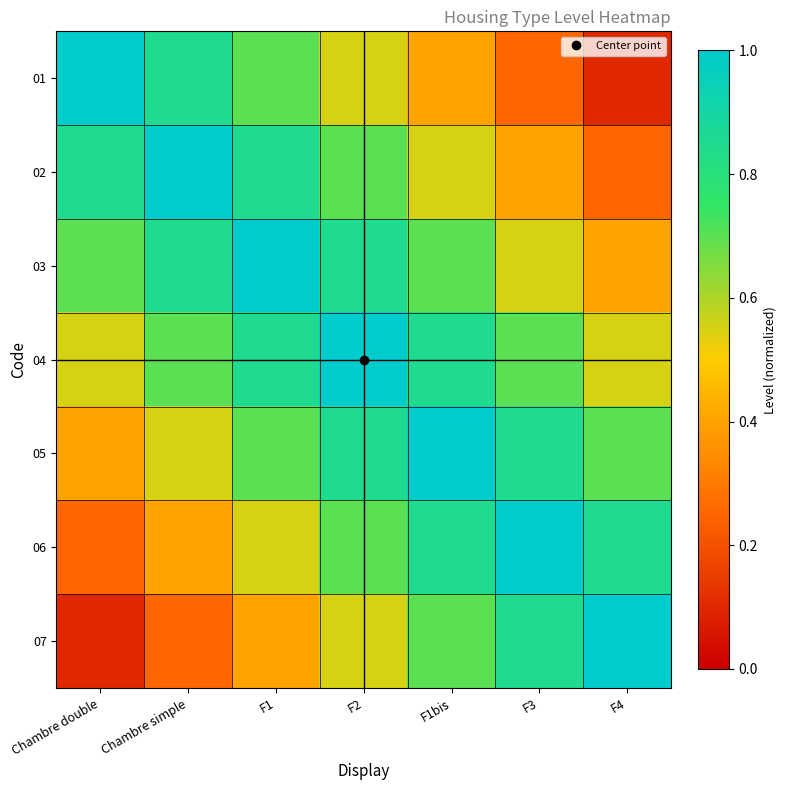

Reading left to right, what are all the values shown in this chart?

01: Chambre double=1.0	Chambre simple=0.8	F1=0.7	F2=0.6	F1bis=0.4	F3=0.2	F4=0.1
02: Chambre double=0.8	Chambre simple=1.0	F1=0.8	F2=0.7	F1bis=0.6	F3=0.4	F4=0.2
03: Chambre double=0.7	Chambre simple=0.8	F1=1.0	F2=0.8	F1bis=0.7	F3=0.6	F4=0.4
04: Chambre double=0.6	Chambre simple=0.7	F1=0.8	F2=1.0	F1bis=0.8	F3=0.7	F4=0.6
05: Chambre double=0.4	Chambre simple=0.6	F1=0.7	F2=0.8	F1bis=1.0	F3=0.8	F4=0.7
06: Chambre double=0.2	Chambre simple=0.4	F1=0.6	F2=0.7	F1bis=0.8	F3=1.0	F4=0.8
07: Chambre double=0.1	Chambre simple=0.2	F1=0.4	F2=0.6	F1bis=0.7	F3=0.8	F4=1.0